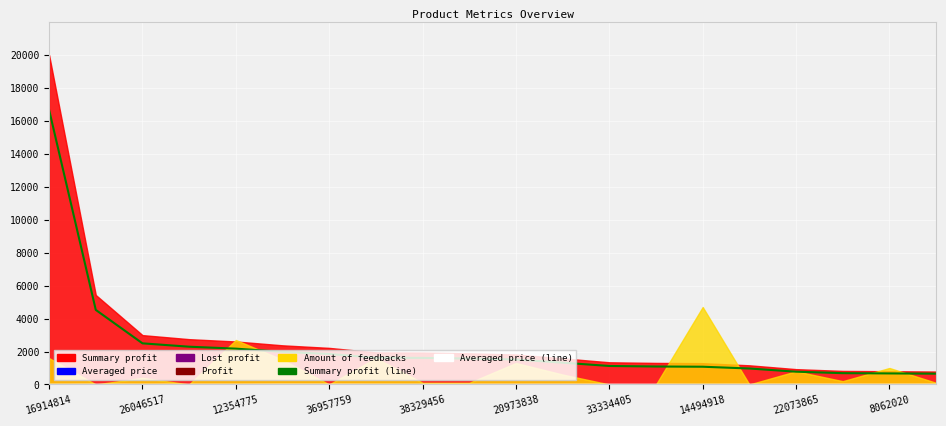

At which category does Averaged price (line) reach its first local valley?

26046517